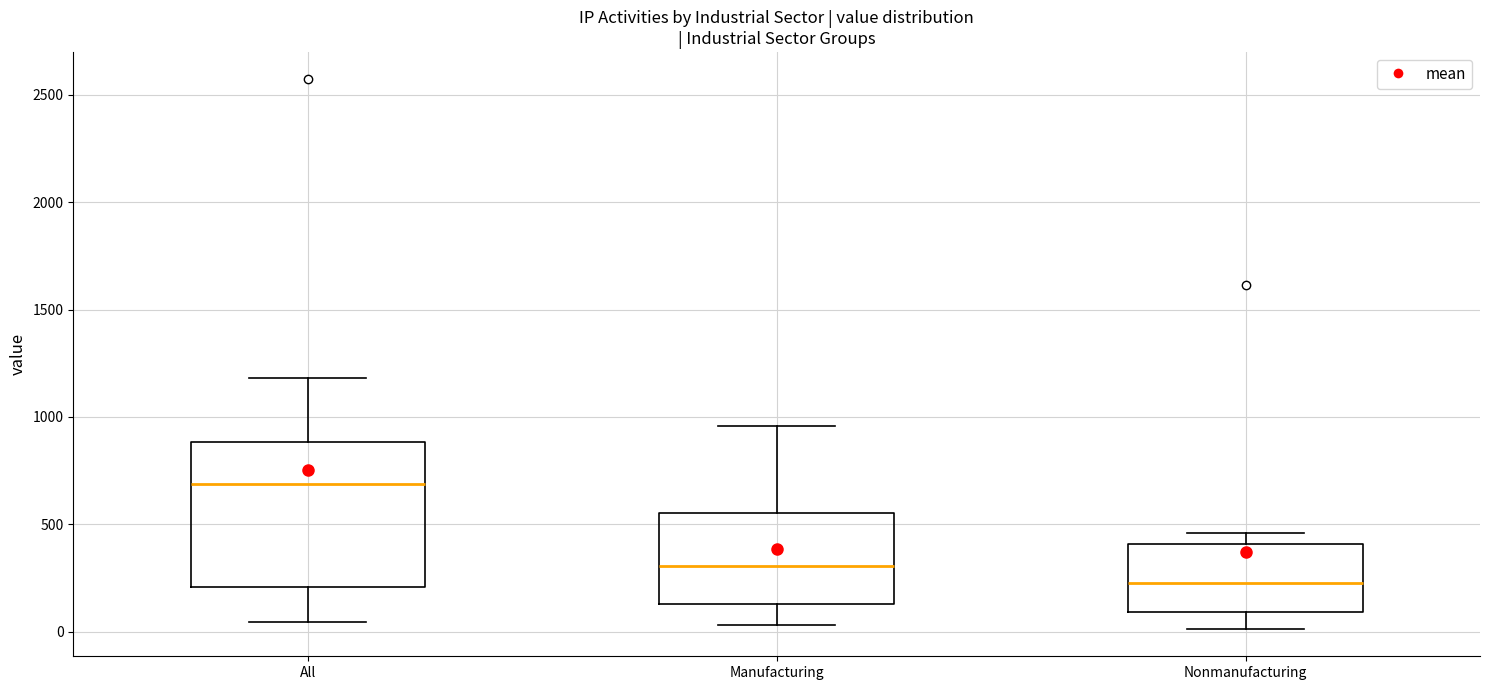

Reading left to right, read every box against the y-axis: the position of its median line, the range the box covers, and the ends of its whiskers. The values are not printed on the chart, so give them approximately, as read against the axis.

All: median 700, box 200 to 900, whiskers 50 to 1200
Manufacturing: median 300, box 150 to 550, whiskers 50 to 950
Nonmanufacturing: median 250, box 100 to 400, whiskers 0 to 450